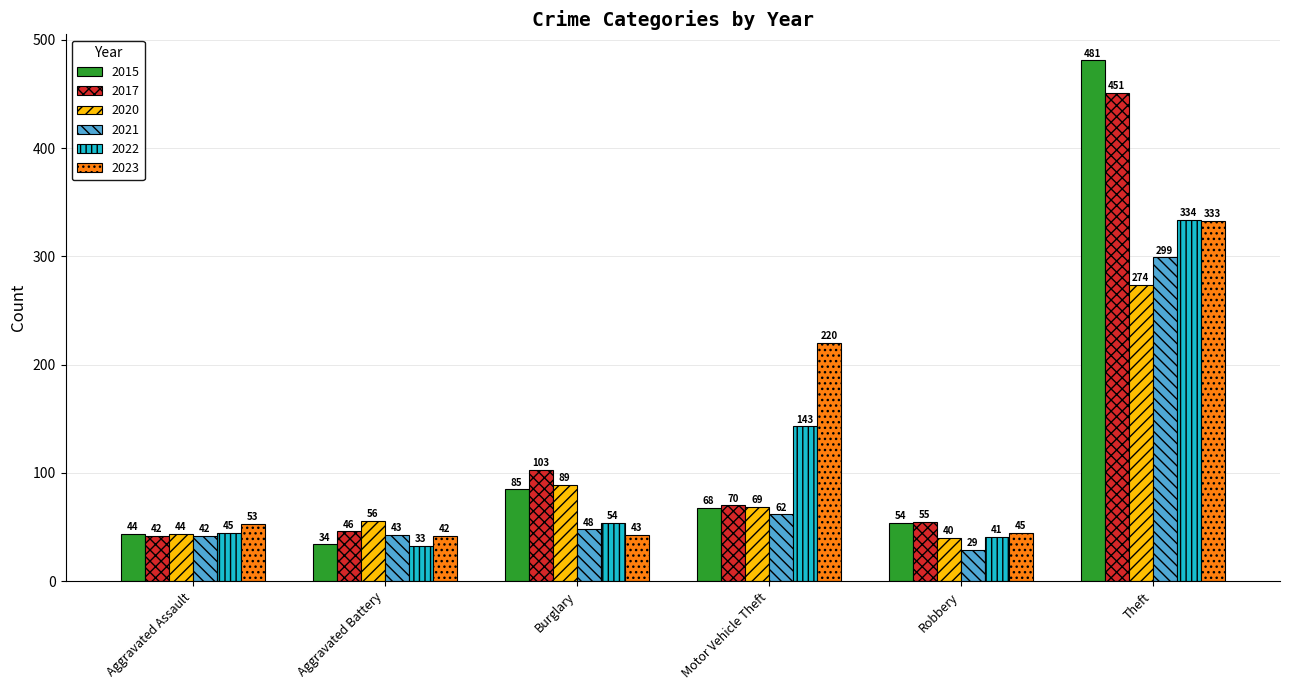

What is the difference between the maximum and second lowest values in the 2022 series?

293